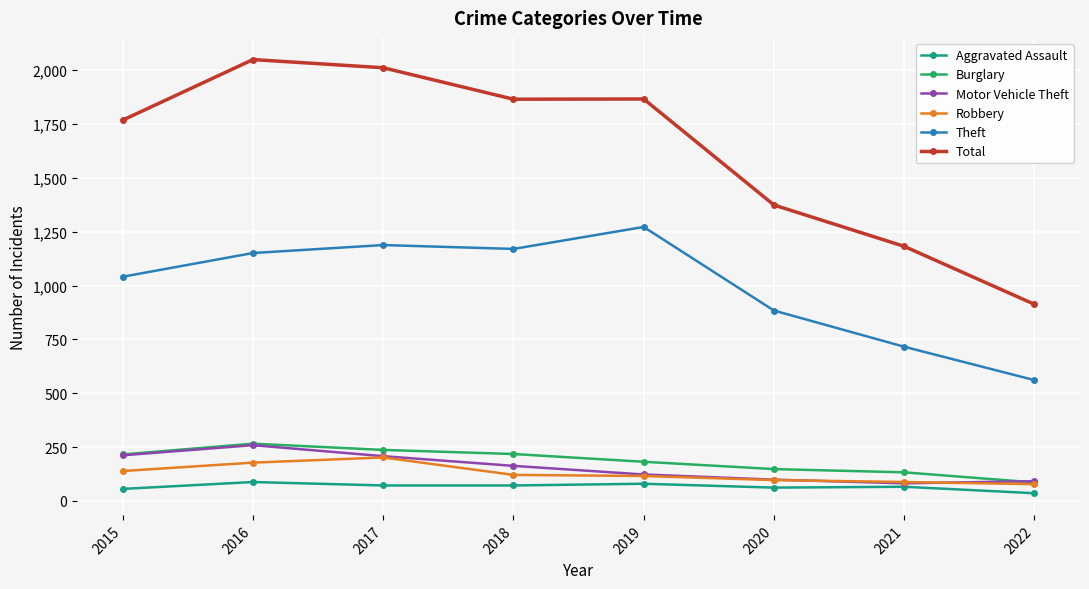

Count the number of data series in this chart.

6